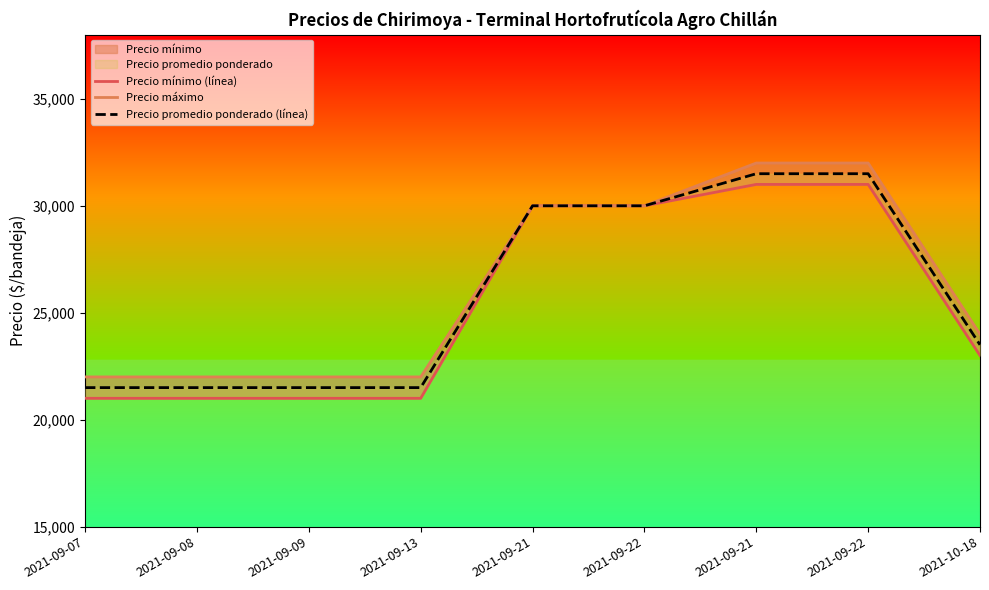

How many distinct data groups are displayed?

3